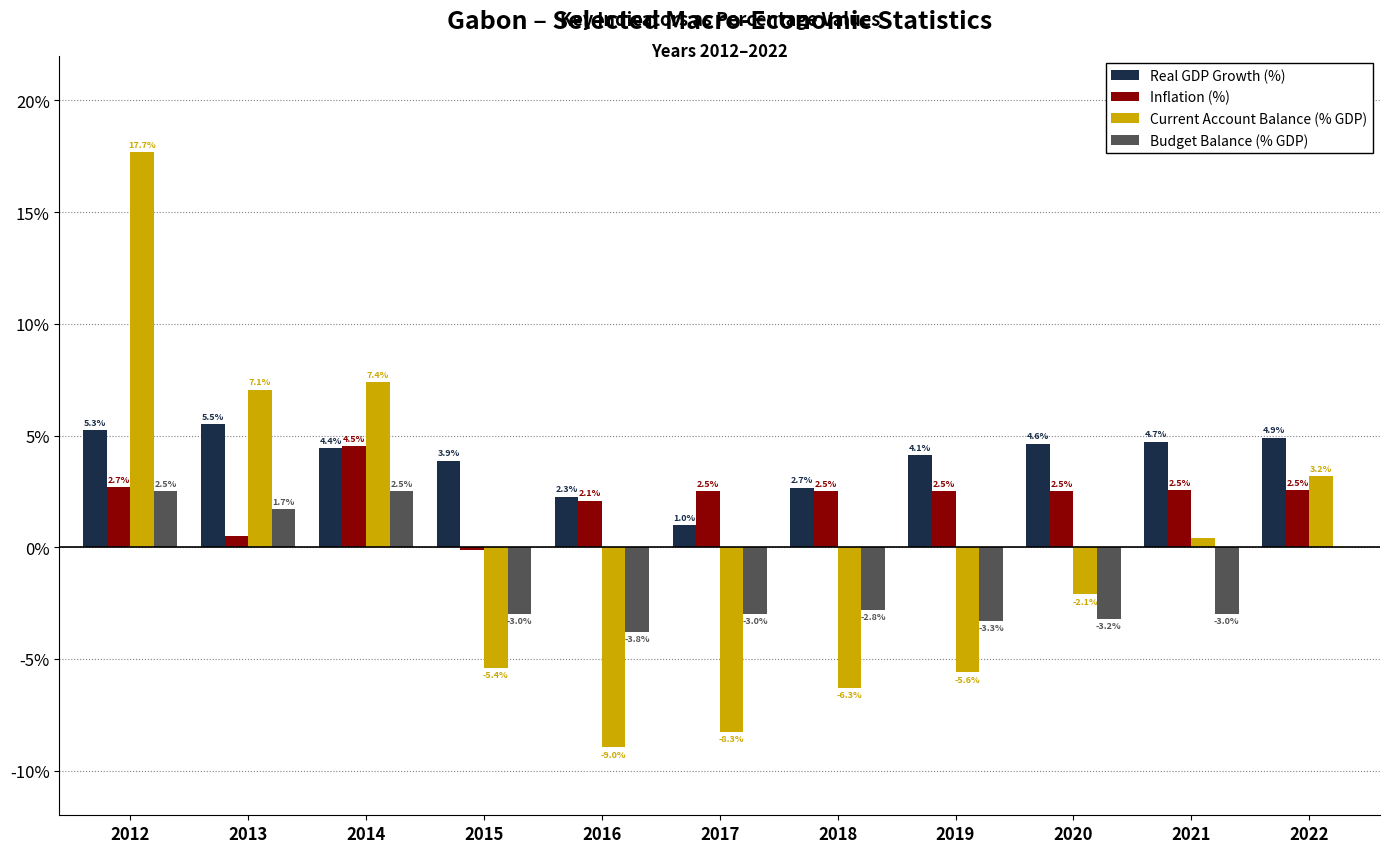

Read the Current Account Balance (% GDP) value at 2015.

-5.4